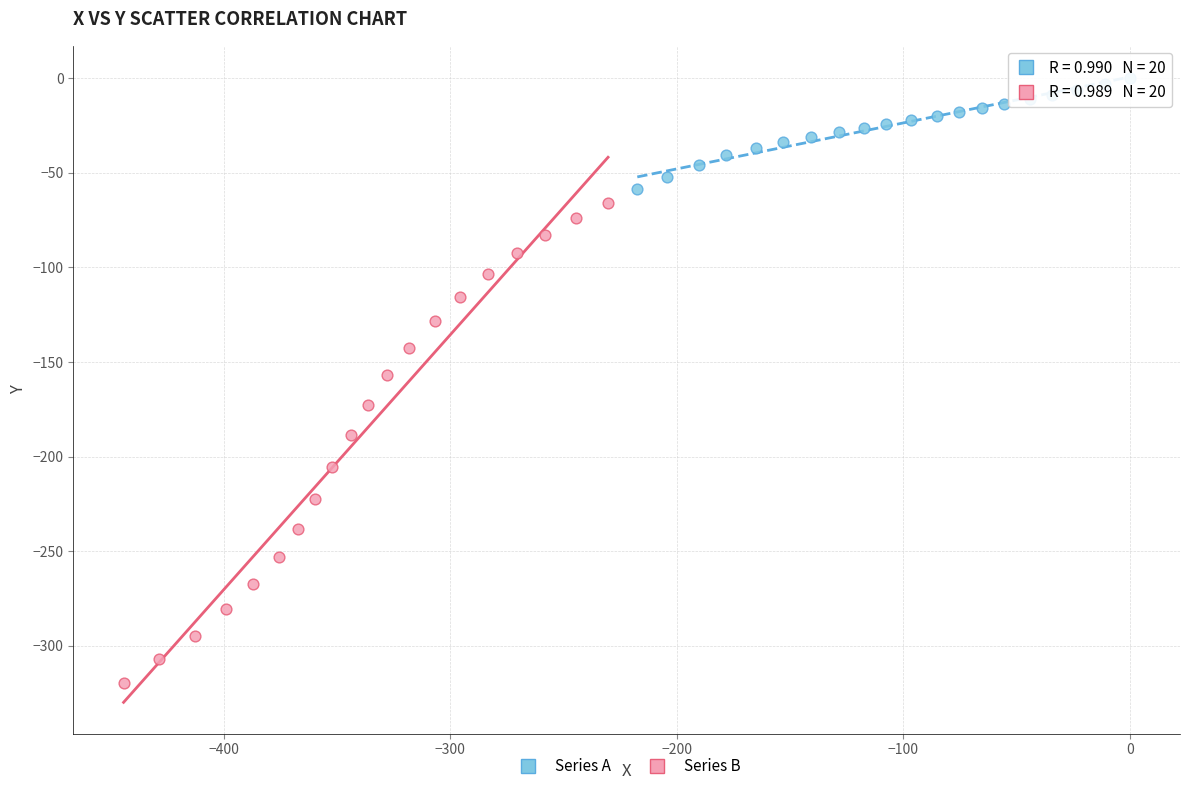

Which series reaches the minimum Y coordinate?

Series B